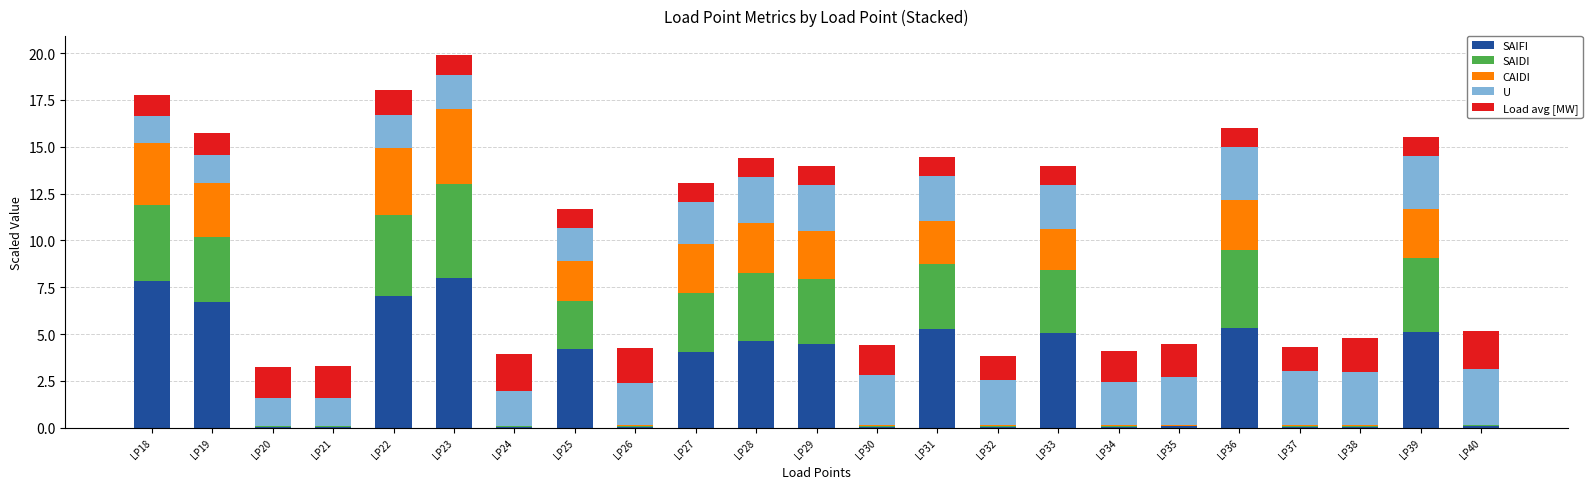

The value of SAIFI at LP22 is 7.0. True or false?

True